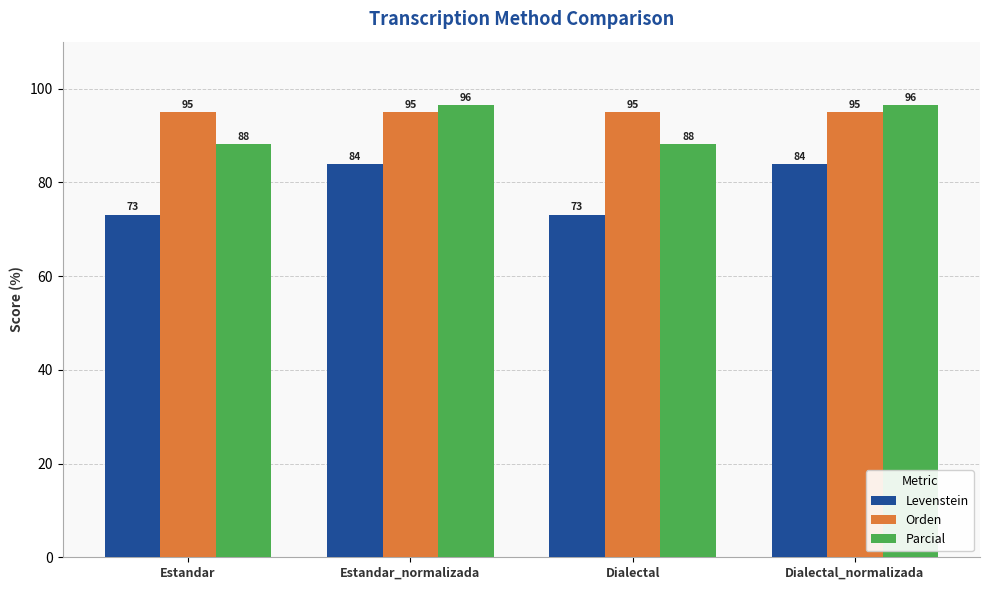

Which series changed the most between Estandar and Dialectal_normalizada?

Levenstein